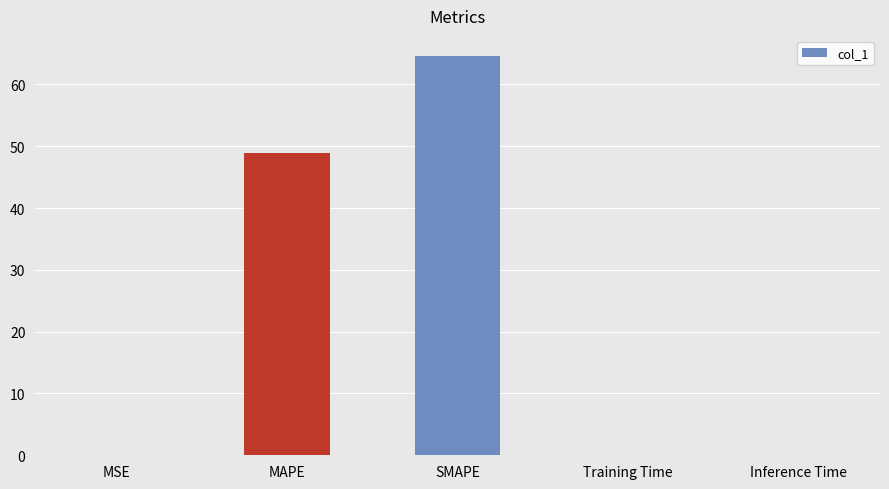

The chart shows a value of 0.0 at Inference Time. True or false?

True